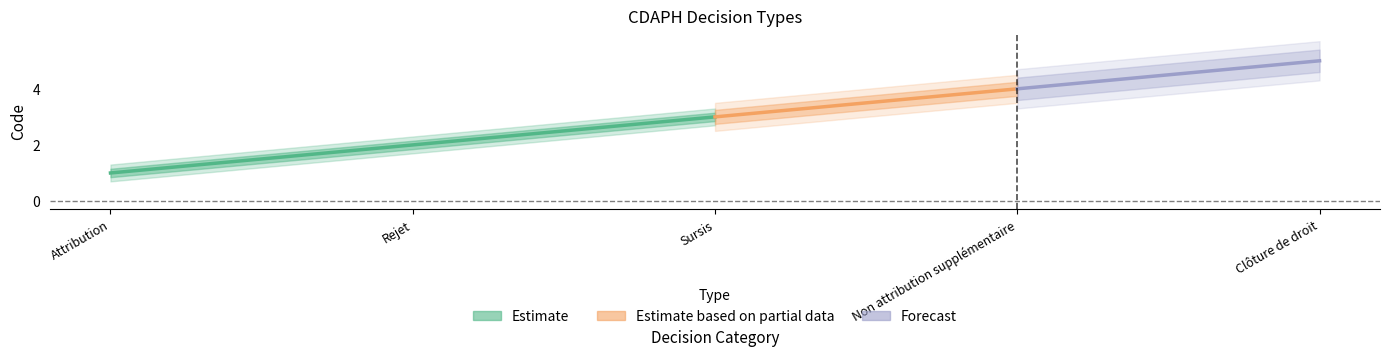

What is the sum of the values at Rejet and Sursis?

5